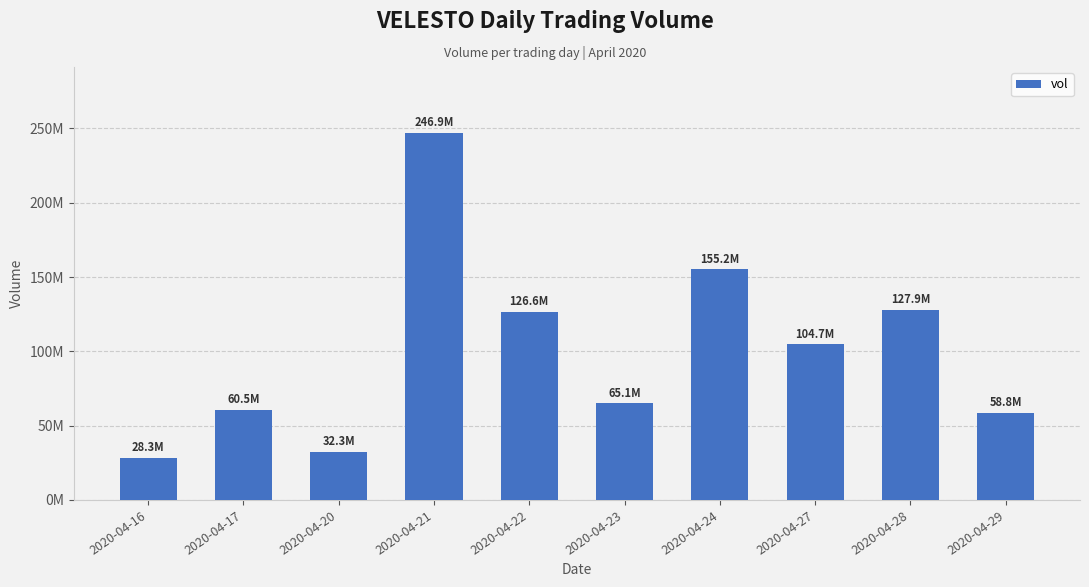

Are the bars horizontal?

No